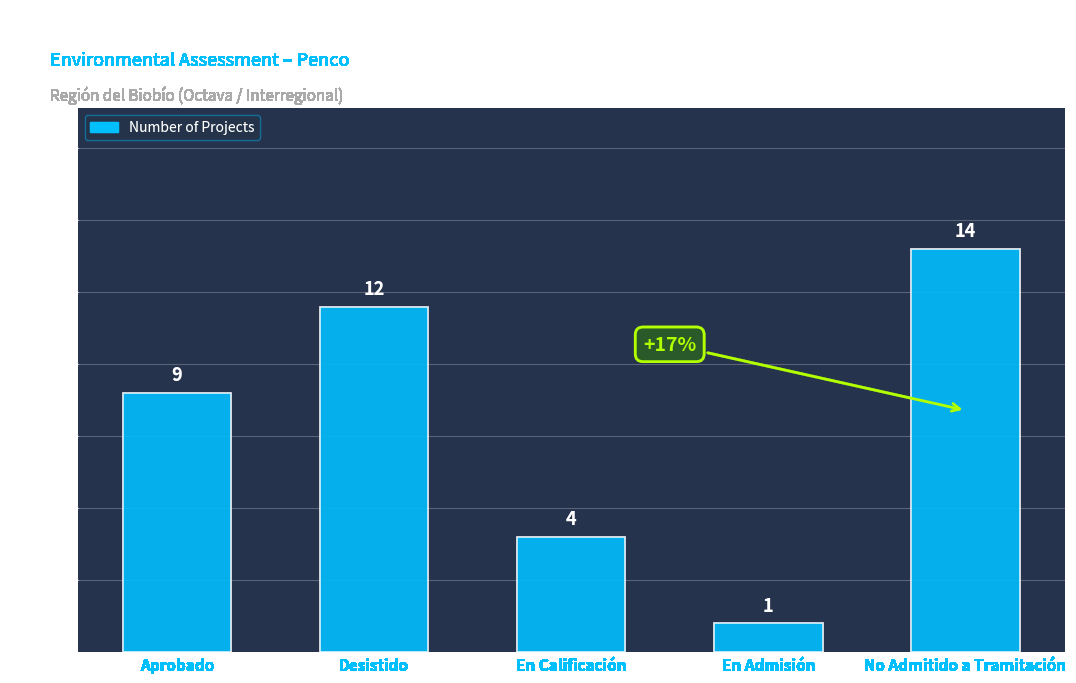

The chart shows a value of 12 at Desistido. True or false?

True